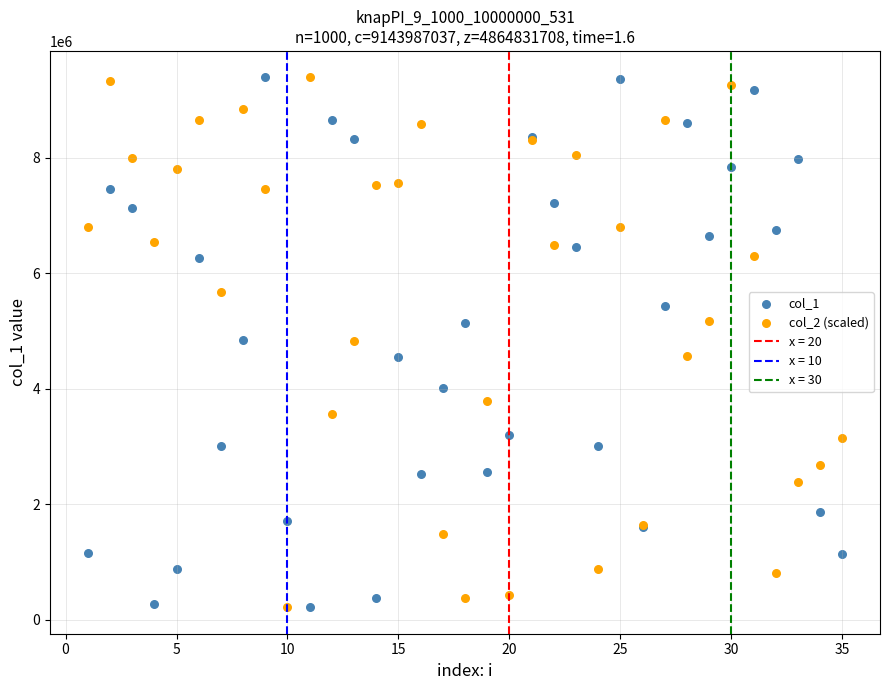

What is the X range (max minus min) for the scatter plot?

34.0